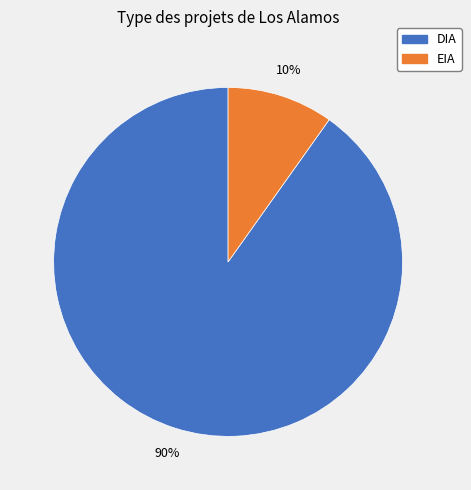

What is the largest slice in the pie chart?

DIA